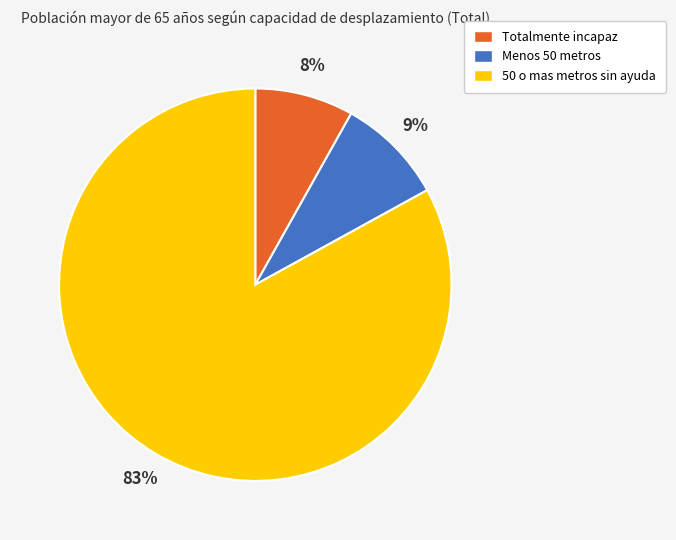

To the nearest percent, what percentage of the pie is Totalmente incapaz?

8%